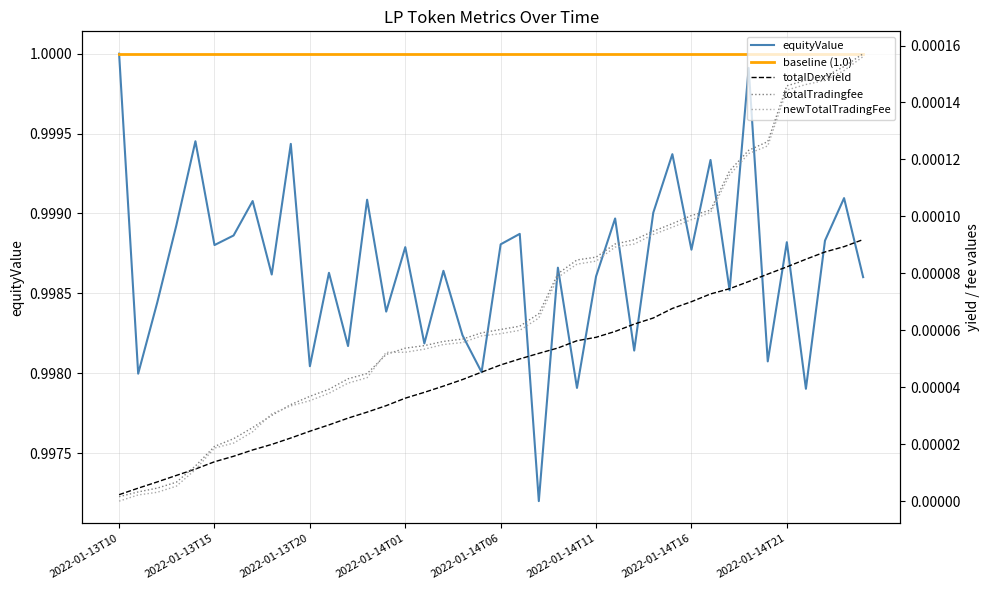

At which category is the sum across all series the highest?

33